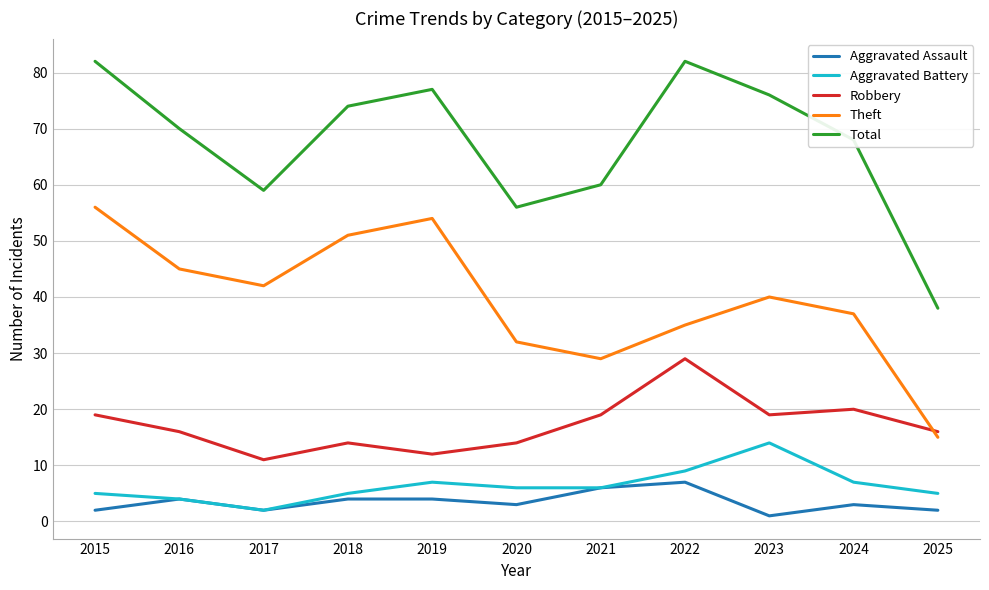

How many lines are shown in the chart?

5